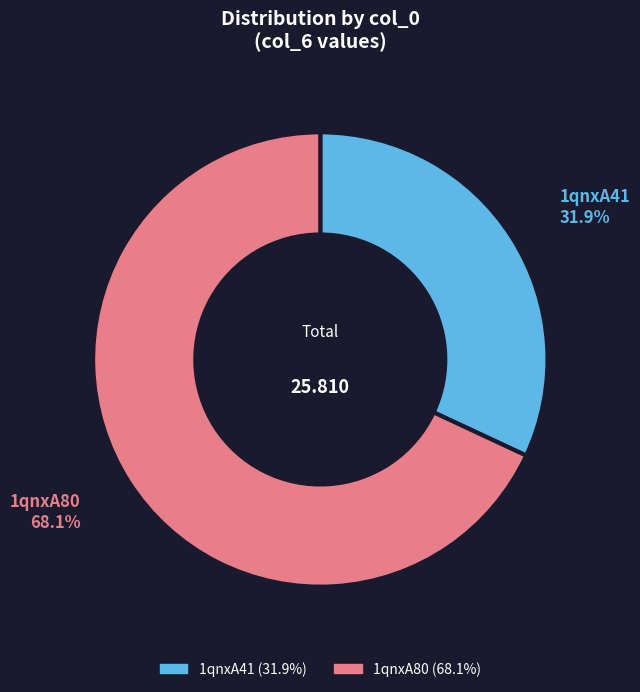

Which slice is the smallest?

1qnxA41